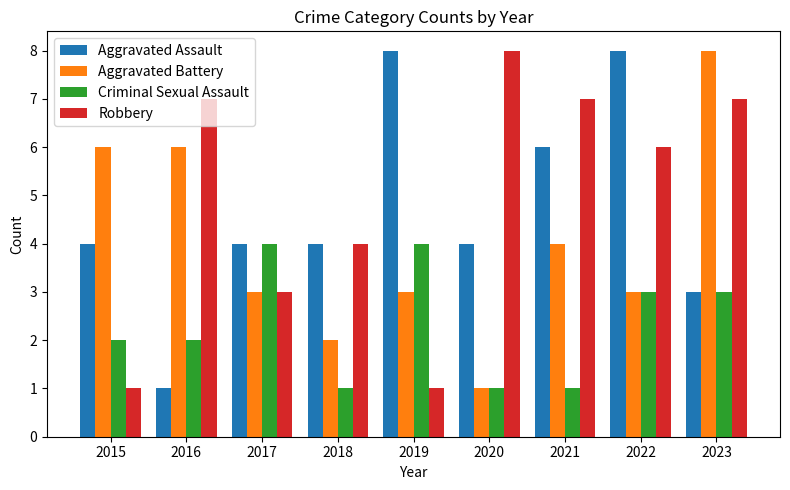

What is the approximate value of Aggravated Assault at 2023?

3